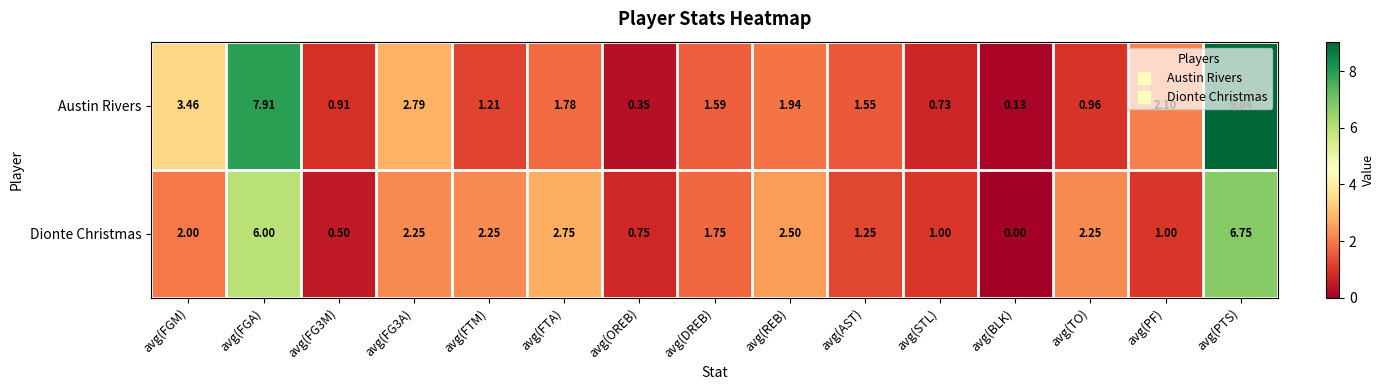

How many categories are shown in the chart?

15